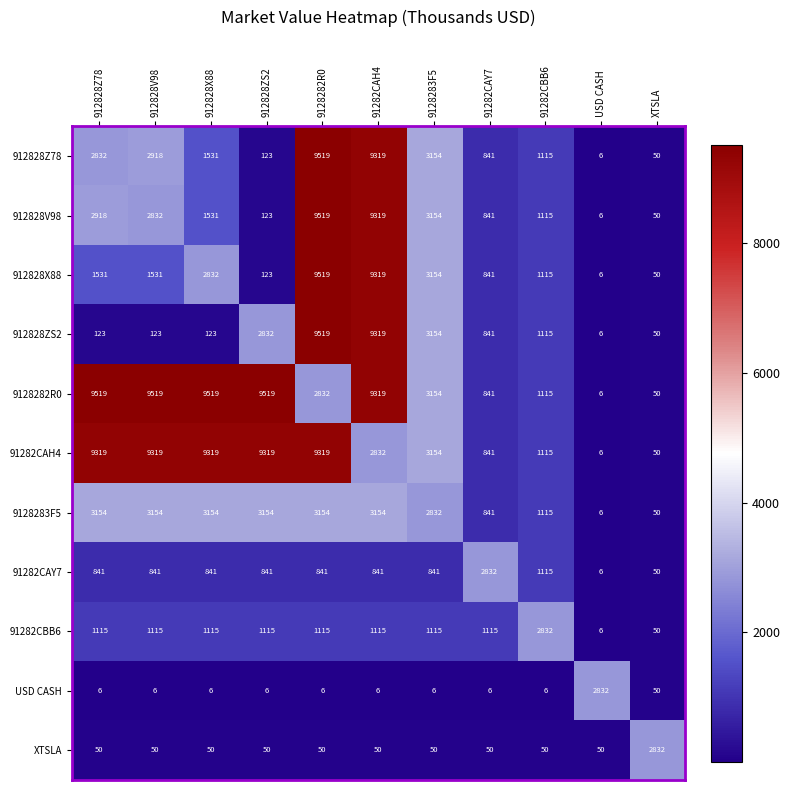

Count the number of categories in the chart.

11